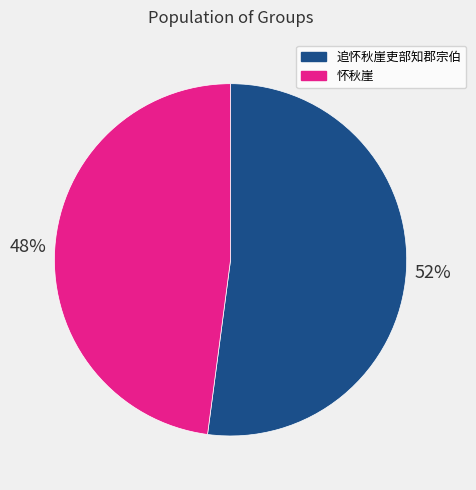

To the nearest percent, what portion does 怀秋崖 represent?

48%